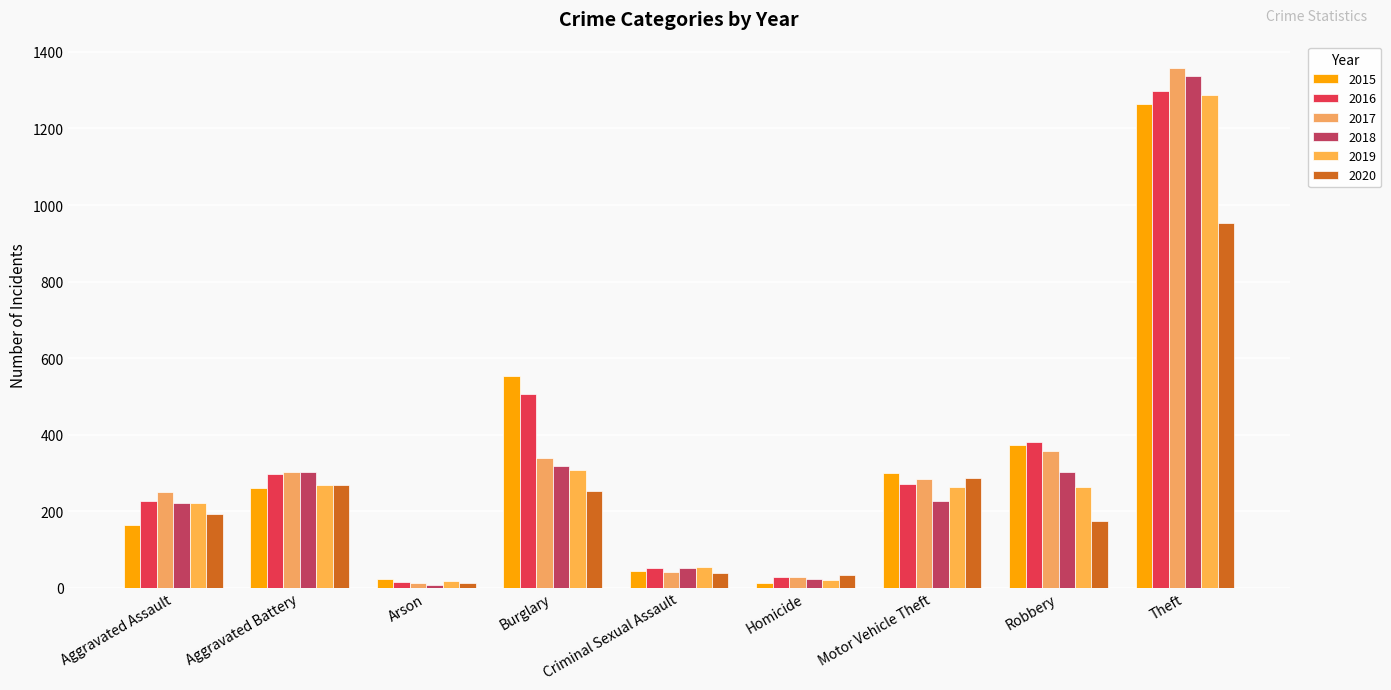

The 2017 series shows 135 at Motor Vehicle Theft. True or false?

False